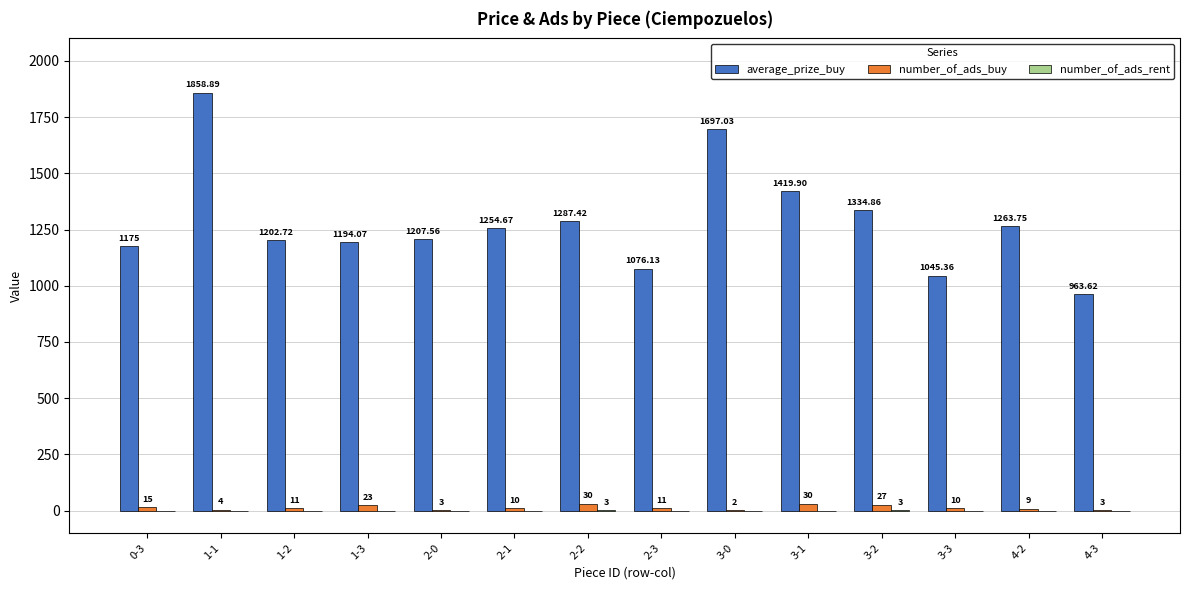

How many groups of bars are there?

14